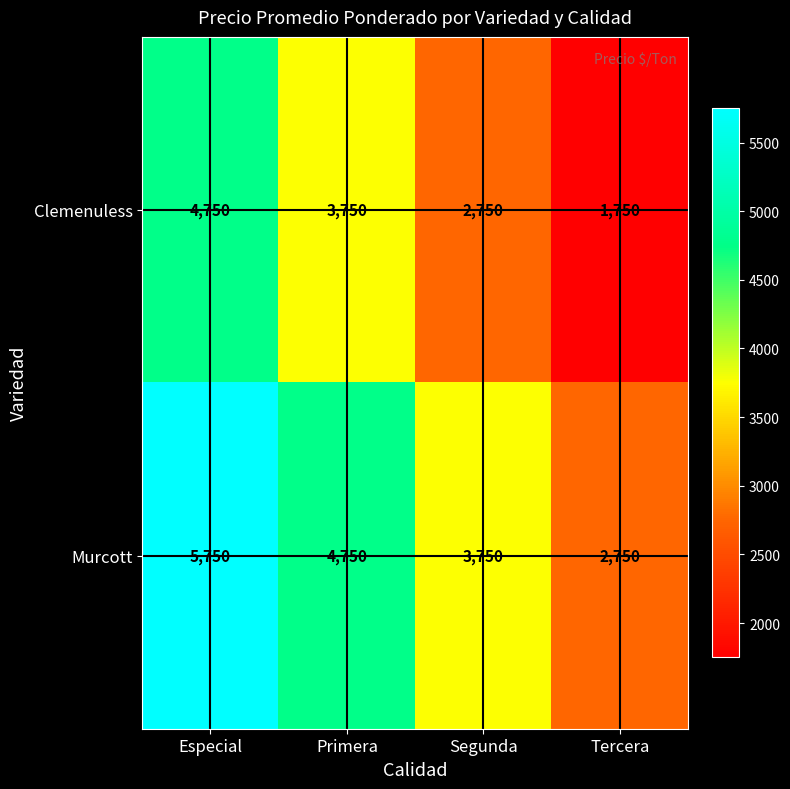

Reading left to right, transcribe all the data shown in this chart.

Clemenuless: Especial=4750	Primera=3750	Segunda=2750	Tercera=1750
Murcott: Especial=5750	Primera=4750	Segunda=3750	Tercera=2750